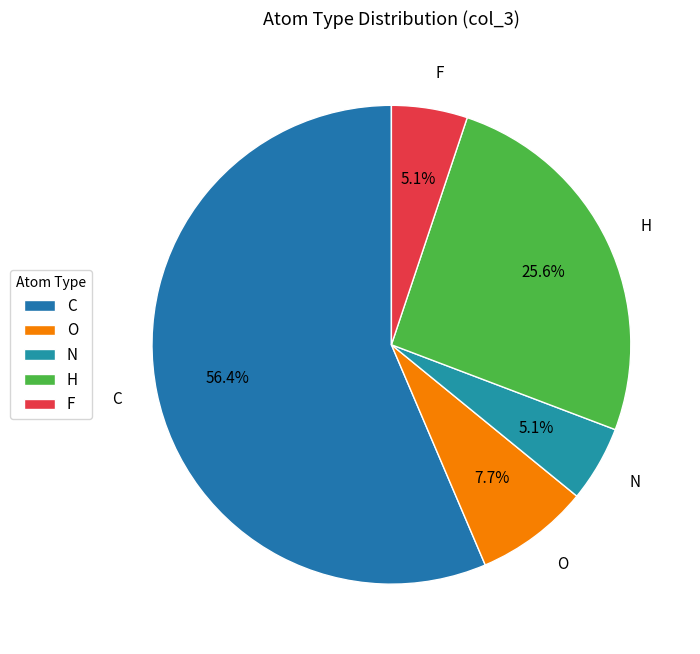

To the nearest percent, what is the difference between the largest and smallest slice percentages?

51%